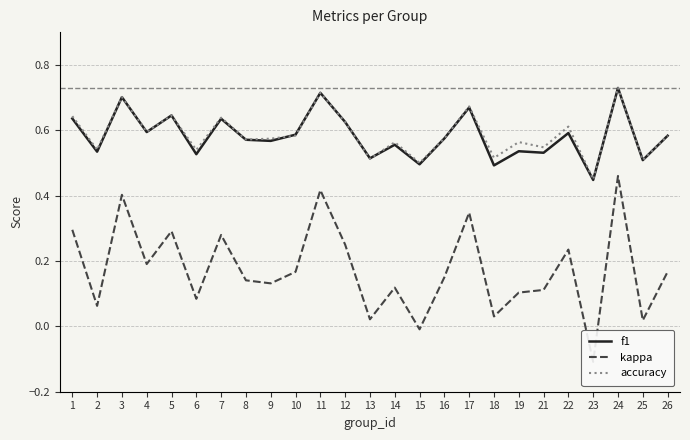

At which label is accuracy closest to 0?

23